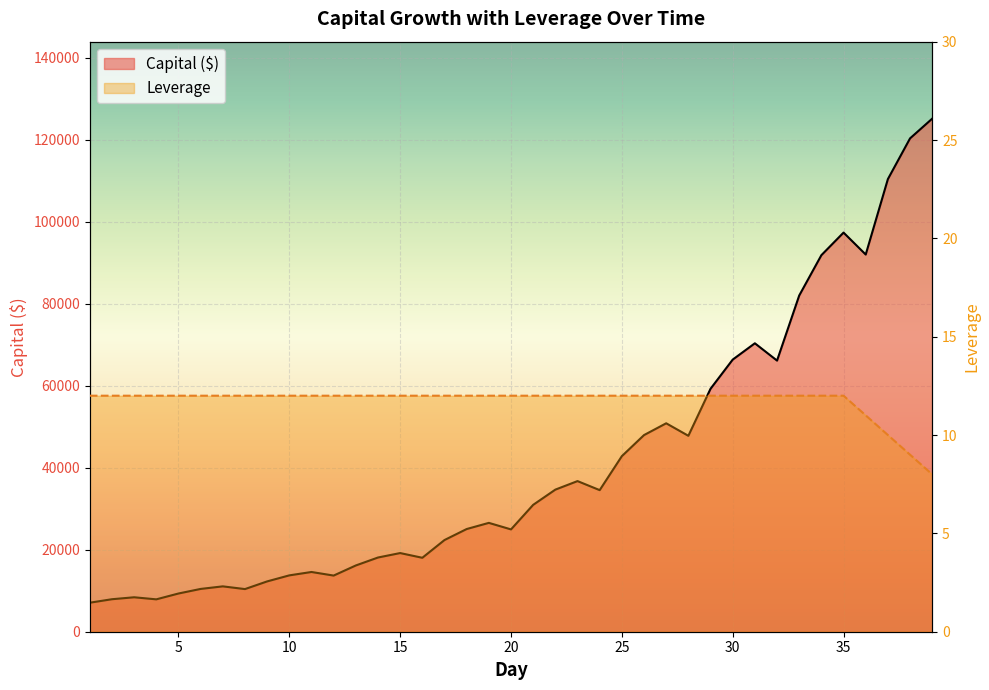

At which label is Capital ($) closest to 66139?

32